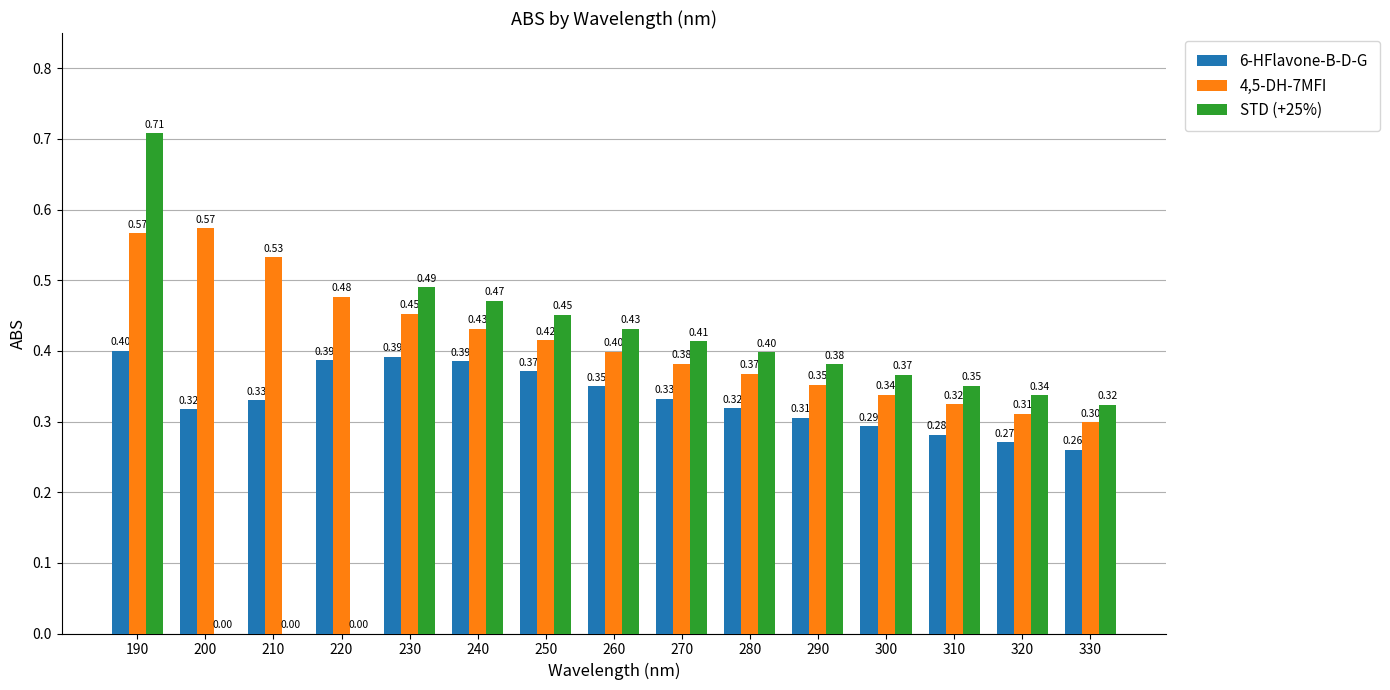

What are all the series names shown in the legend?

6-HFlavone-B-D-G, 4,5-DH-7MFI, STD (+25%)